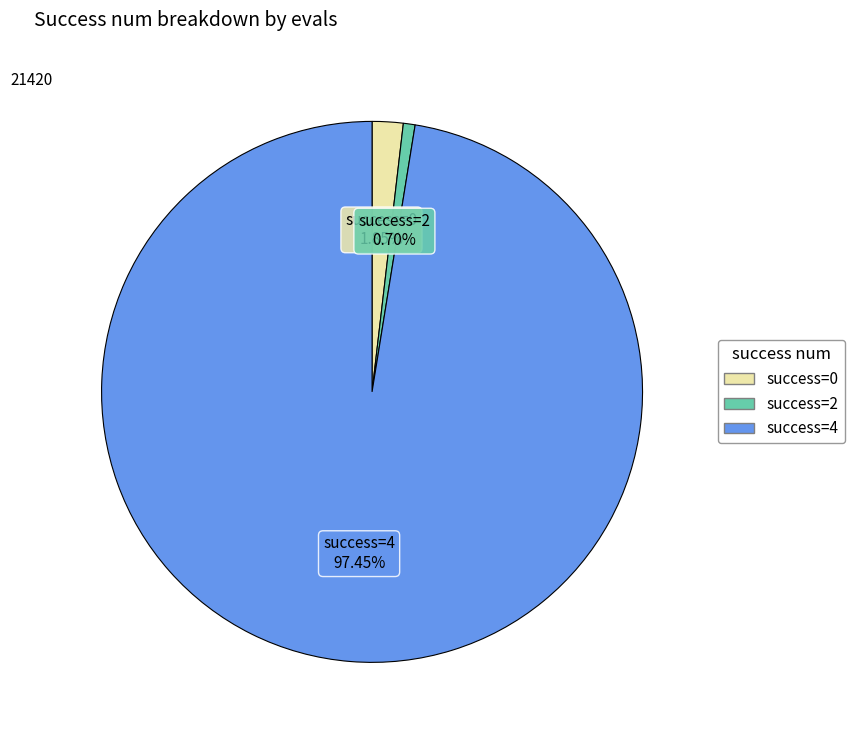

Which category has the biggest portion of the pie?

success=4